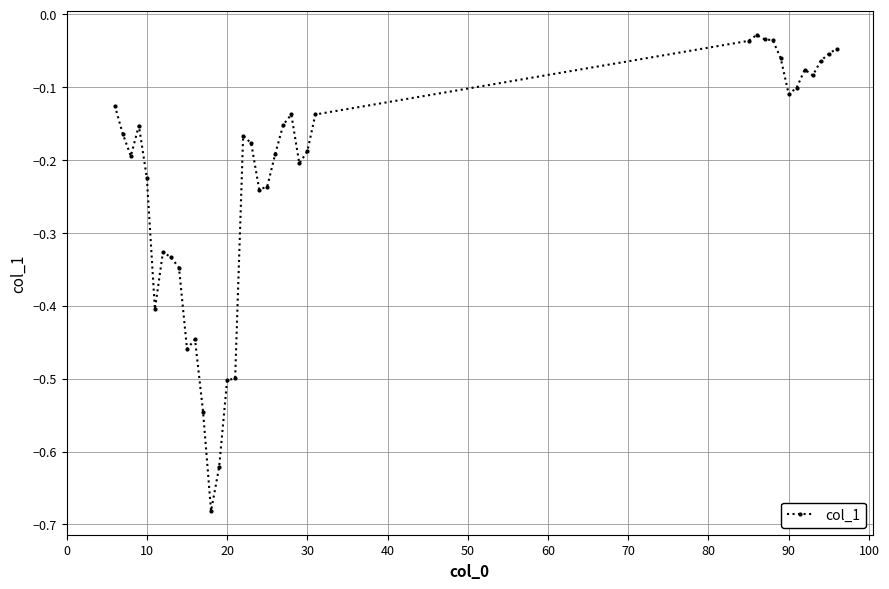

True or false: there are more than 1 points higher than both neighbors.

True